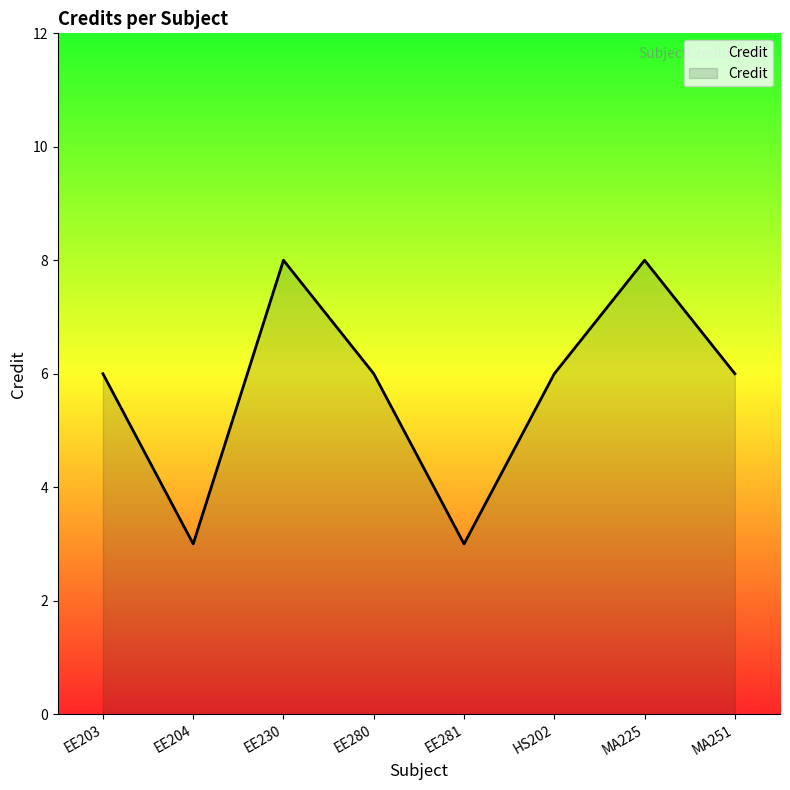

What is the sum of all values?

46